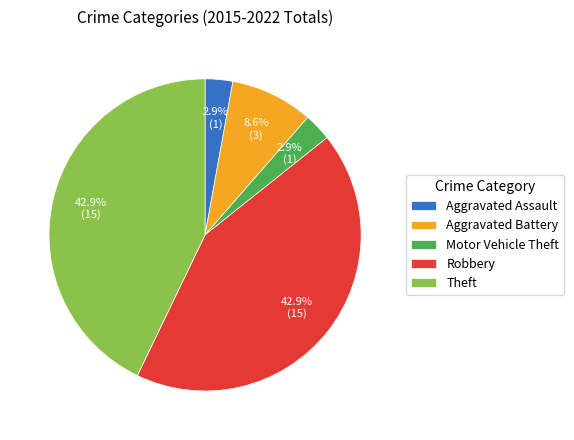

To the nearest percent, what is the difference between the largest and smallest slice percentages?

40%